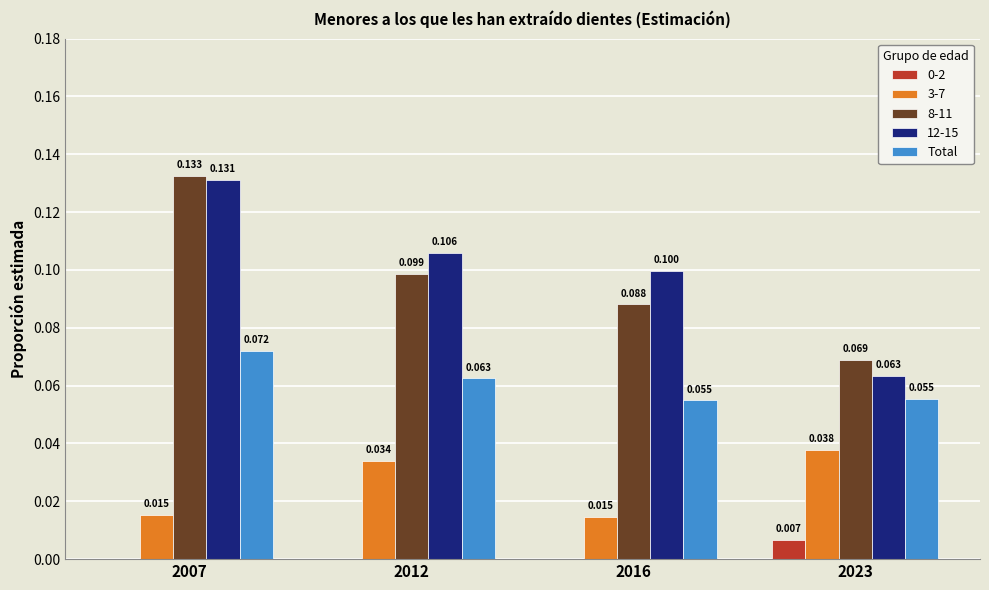

Are the bars horizontal?

No